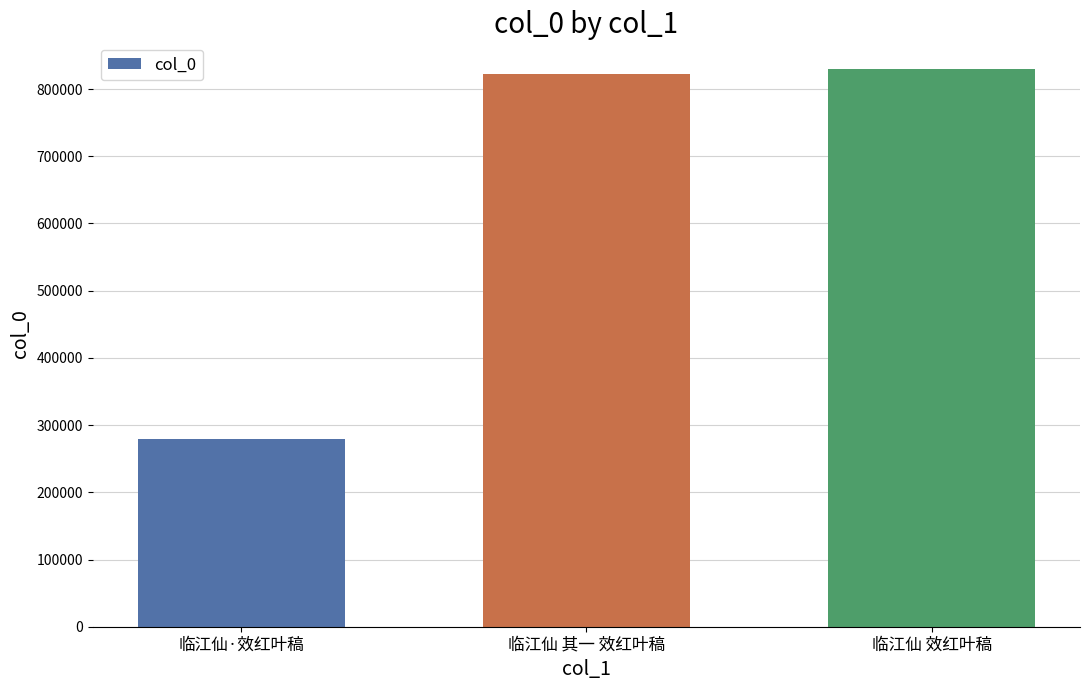

The value at 临江仙 其一 效红叶稿 is 822452. True or false?

True